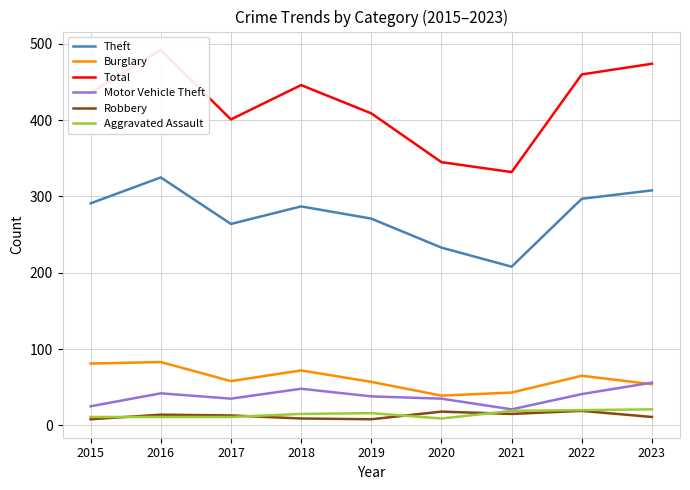

True or false: Theft and Total intersect in this chart.

False